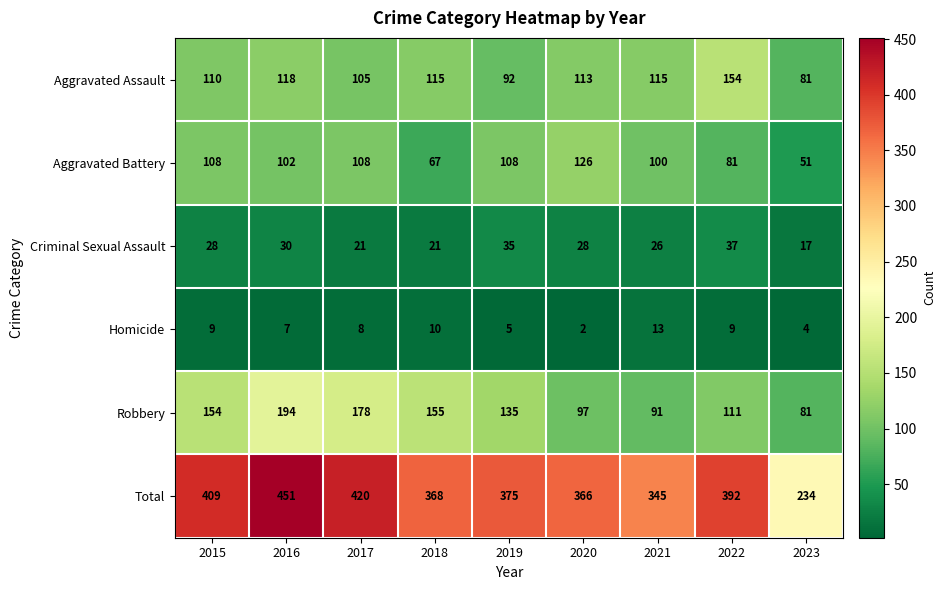

What is the sum of the Robbery values at 2023 and 2015?

235